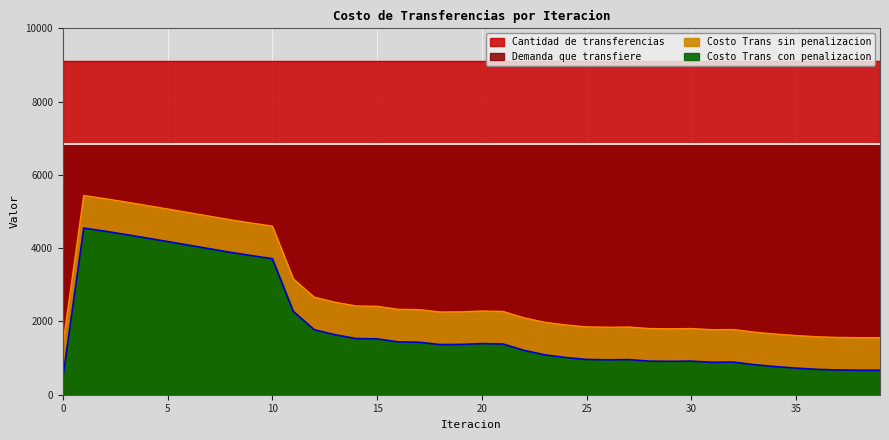

What is the difference between the second highest and minimum values in the Costo Trans con penalizacion series?

4009.8